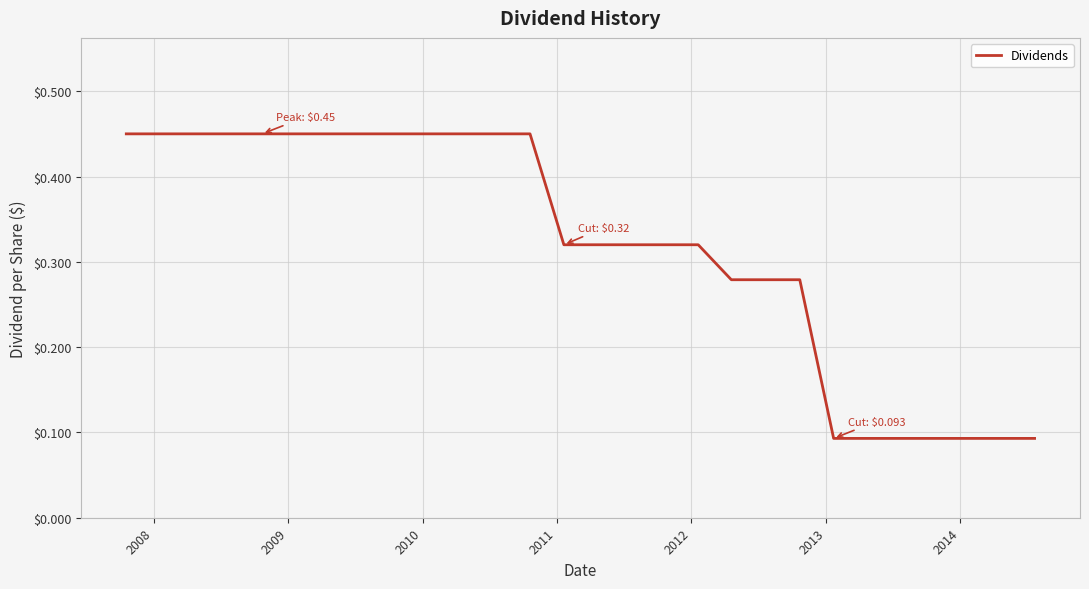

What is the difference between the maximum and minimum values?

0.4